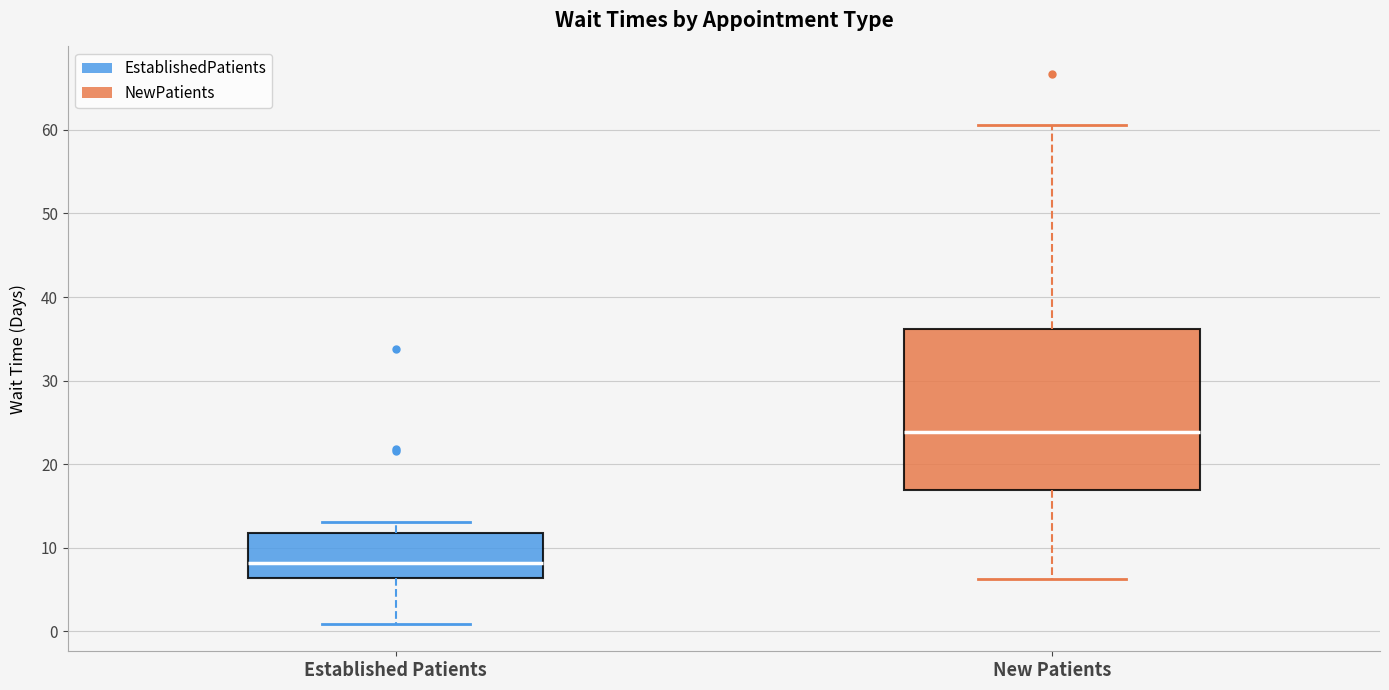

Which box has the highest median line?

New Patients